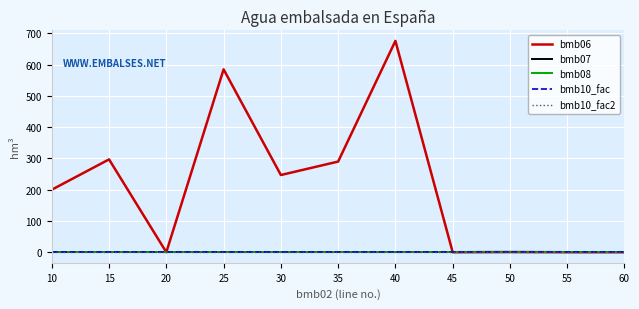

Does the chart have visible grid lines?

Yes